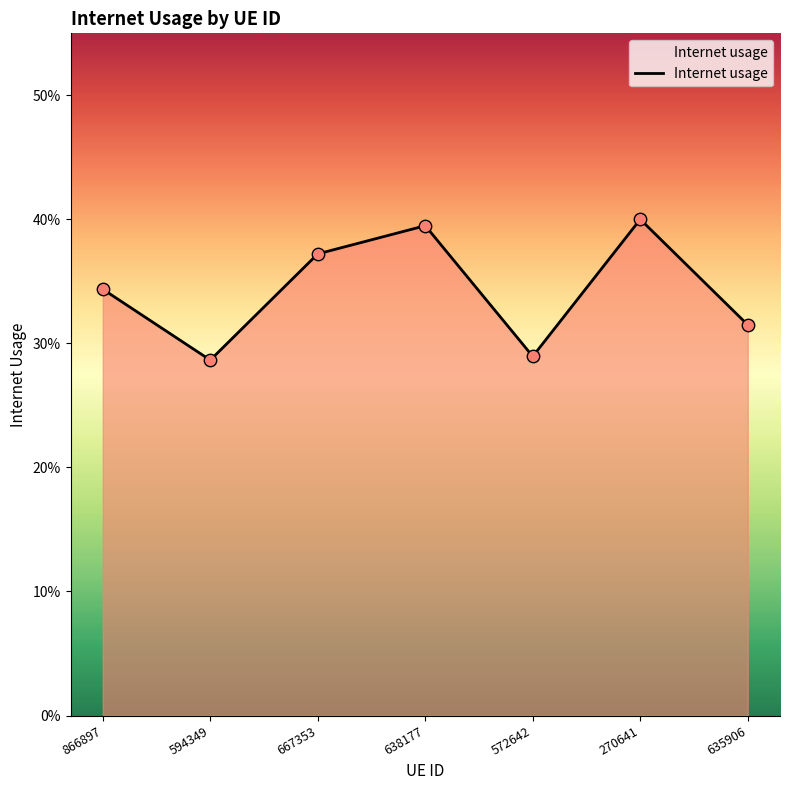

Is this an area chart (filled region under the line)?

Yes